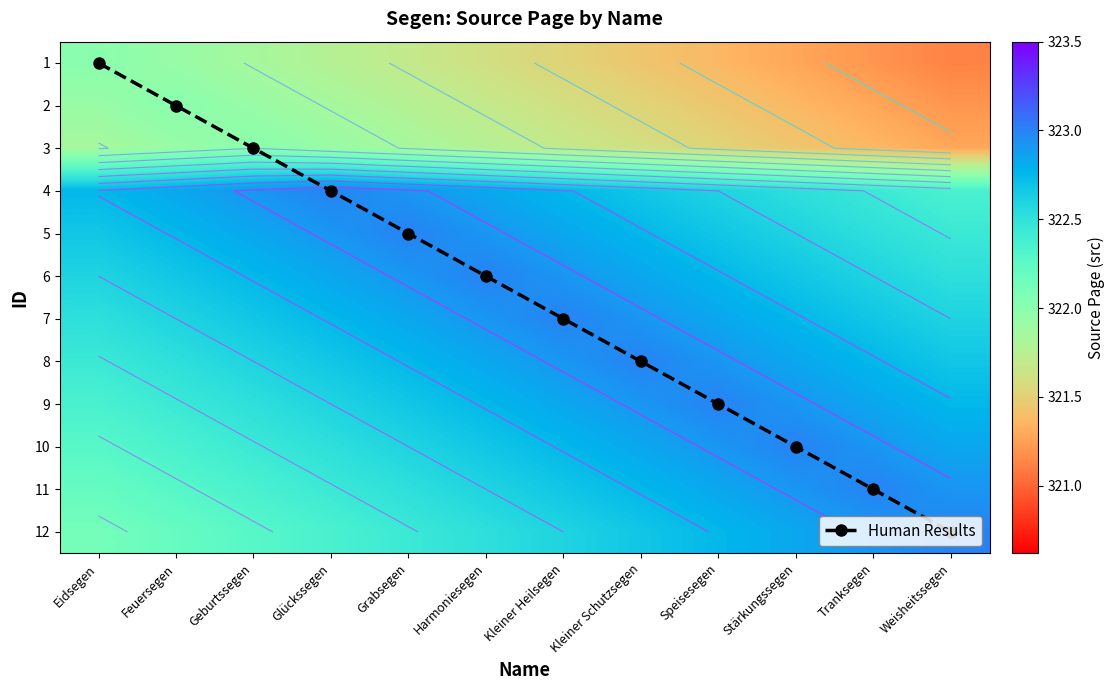

Which category has the highest value in the 1 series?

Eidsegen